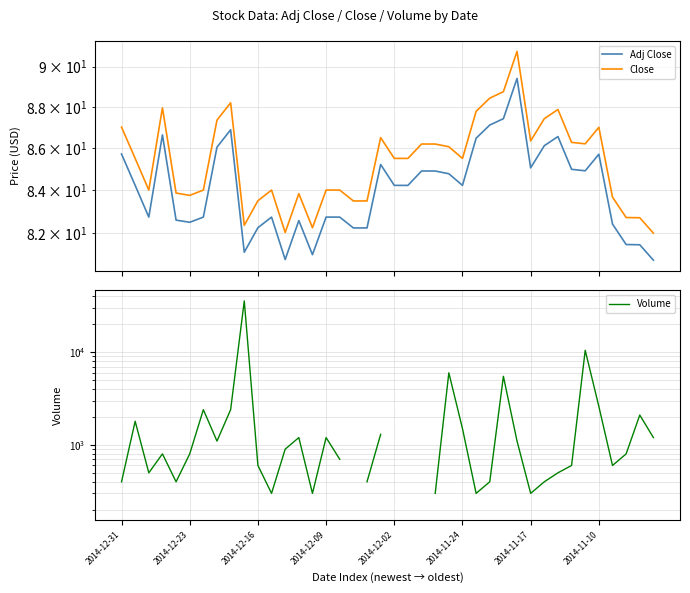

True or false: Volume and Adj Close intersect in this chart.

False